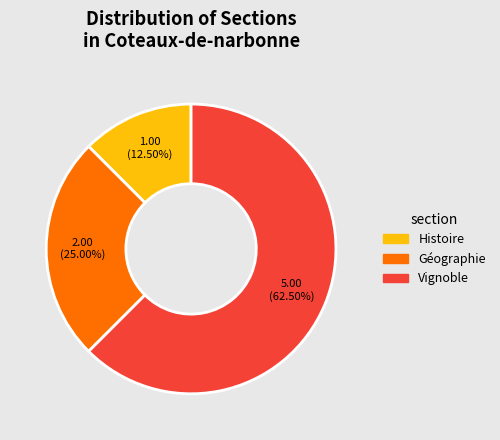

What is the largest slice in the pie chart?

Vignoble